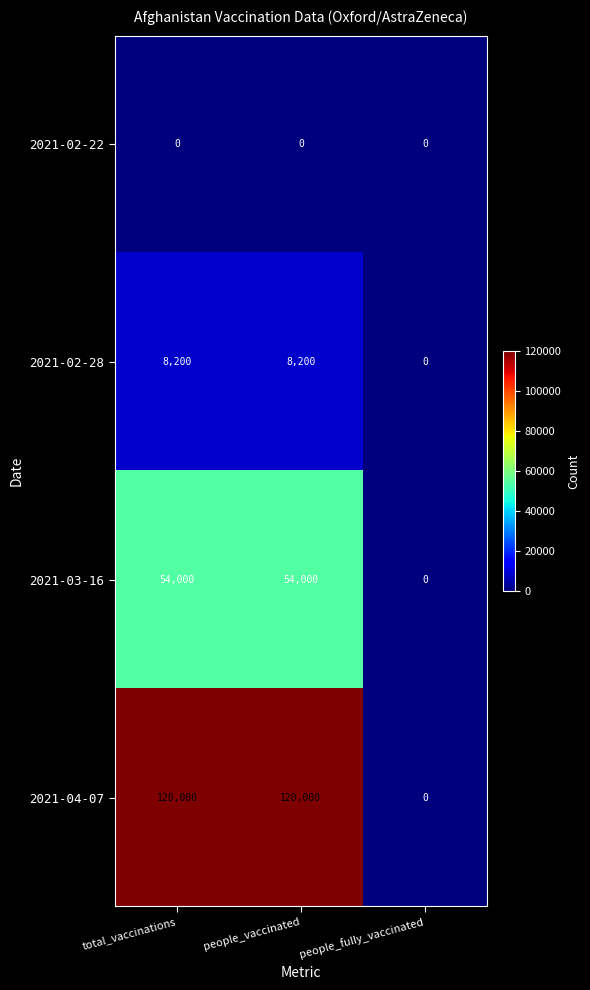

What is the greatest value displayed?

120000